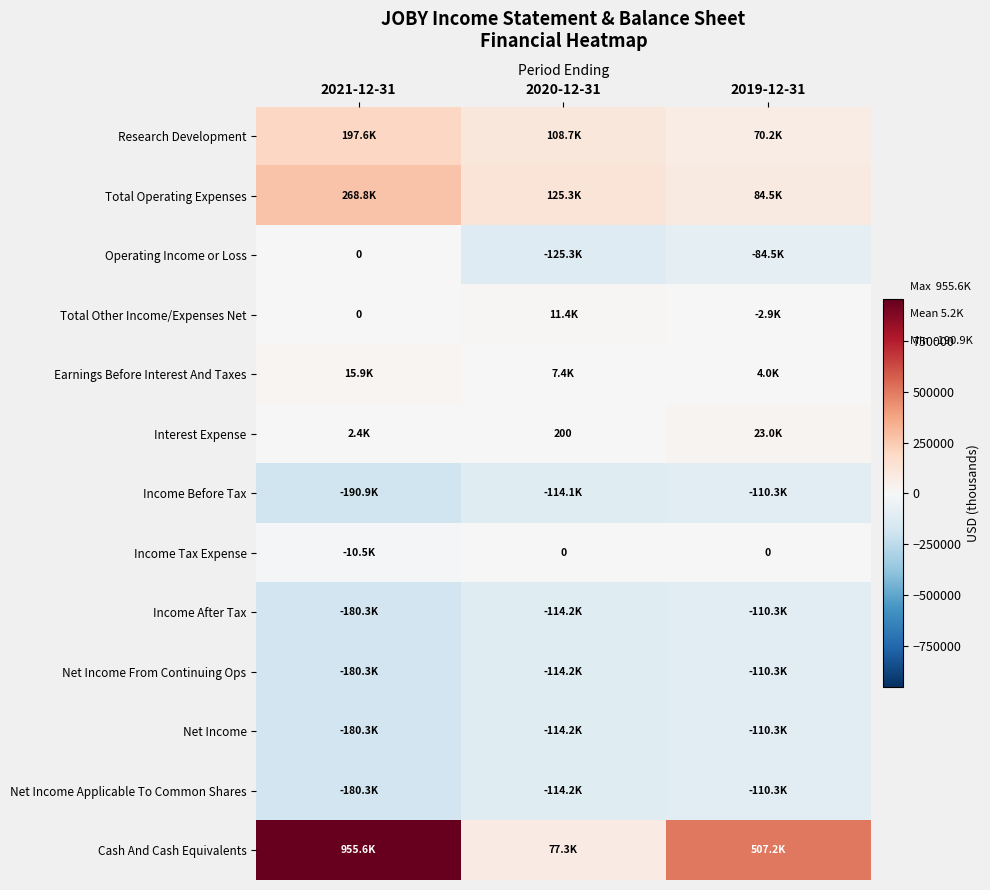

Rank the series at 2020-12-31 from lowest to highest value.

Operating Income or Loss, Income After Tax, Net Income From Continuing Ops, Net Income, Net Income Applicable To Common Shares, Income Before Tax, Income Tax Expense, Interest Expense, Earnings Before Interest And Taxes, Total Other Income/Expenses Net, Cash And Cash Equivalents, Research Development, Total Operating Expenses